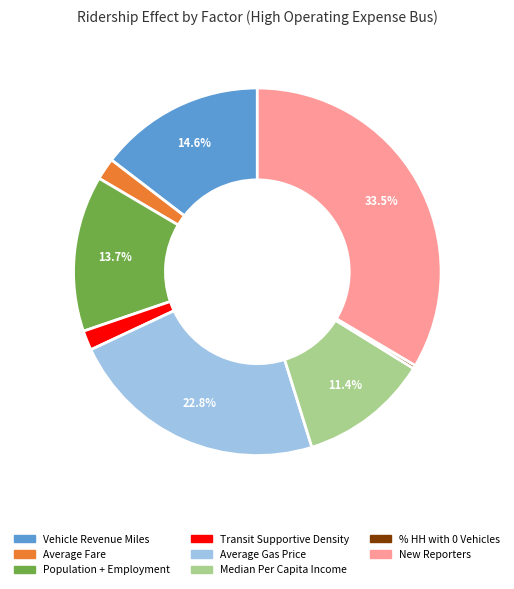

Between Median Per Capita Income and % HH with 0 Vehicles, which is larger?

Median Per Capita Income